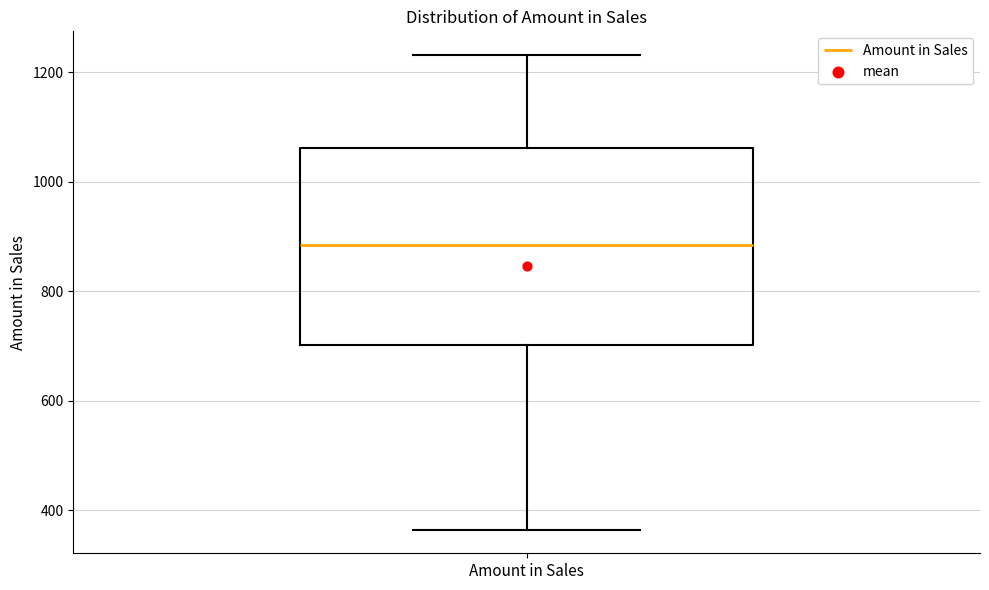

Read this box plot against the y-axis: the position of the median line, the range covered by the box, and the ends of both whiskers. The values are not printed on the chart, so give them approximately, as read against the axis.

median 880, box 700 to 1060, whiskers 360 to 1240